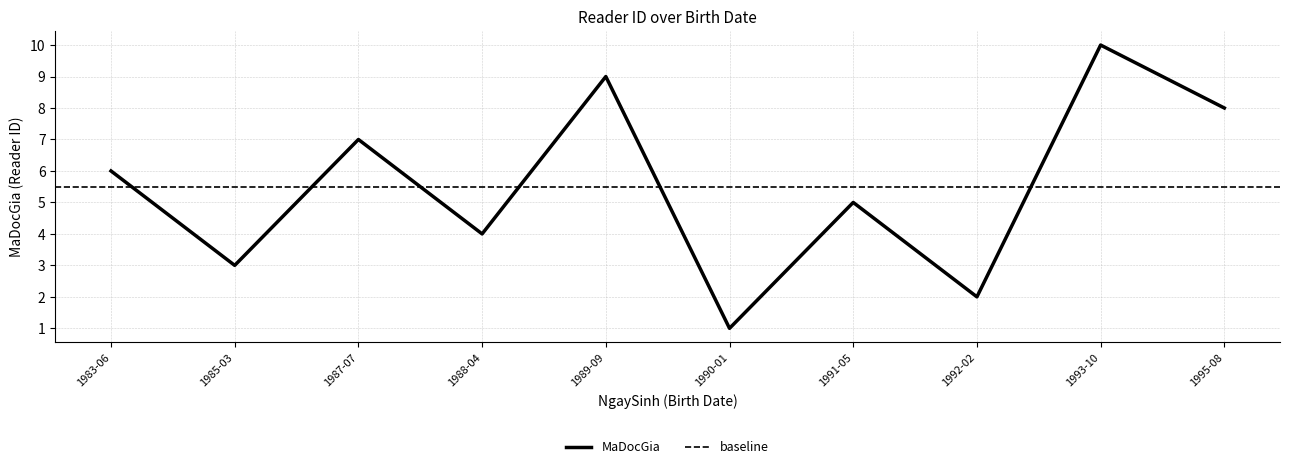

The chart shows a value of 1 at 1990-01-01. True or false?

False